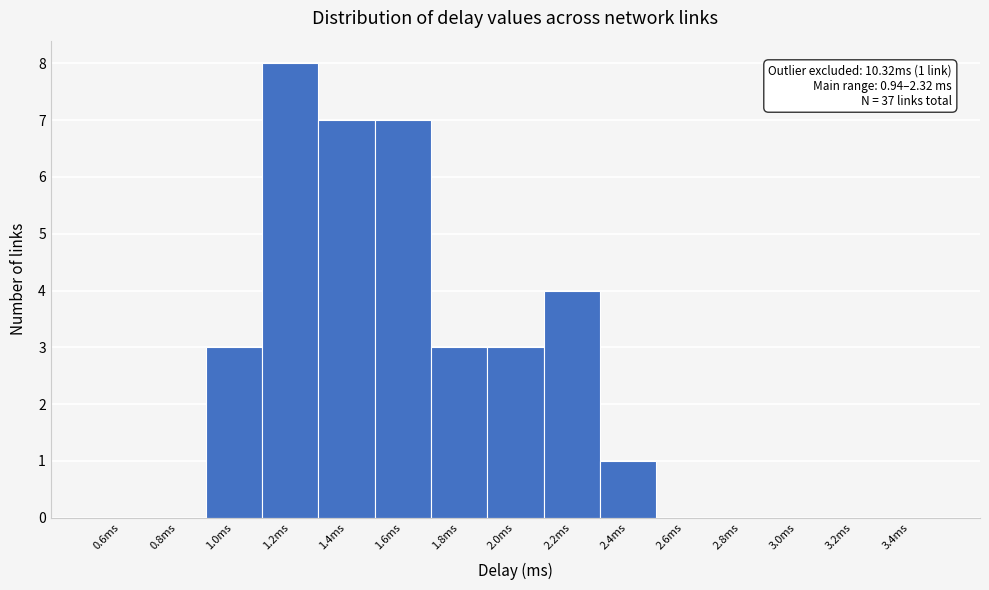

Which range on the x-axis has the tallest bar?

1.1 to 1.3